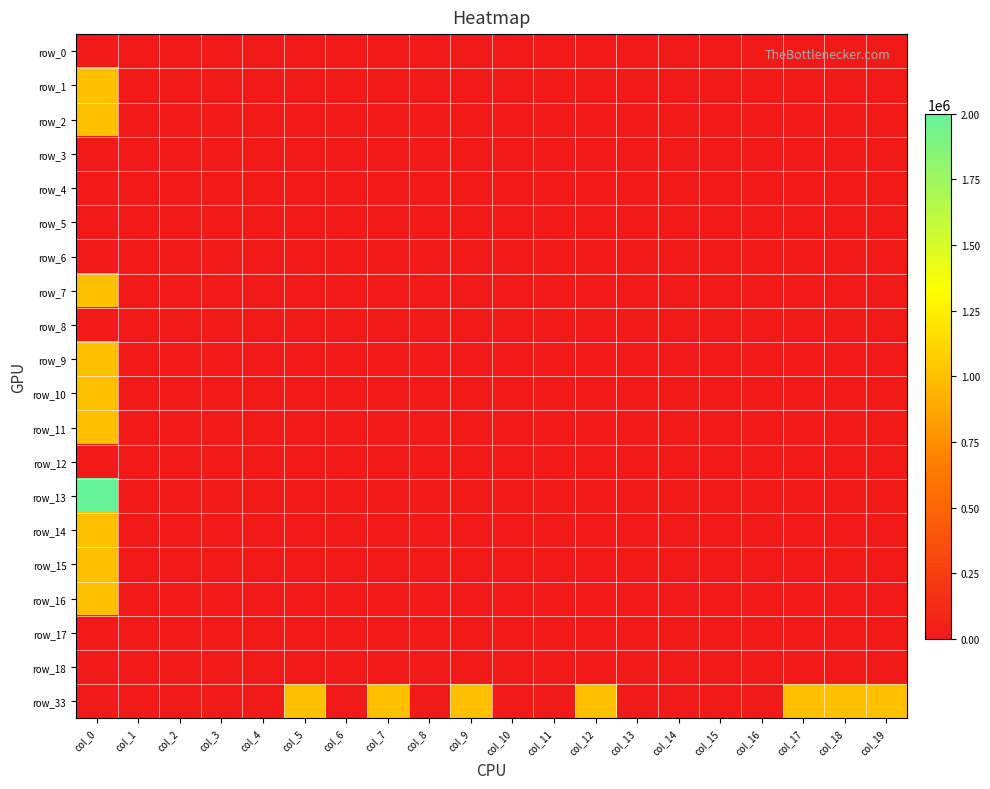

Count the number of categories in the chart.

20